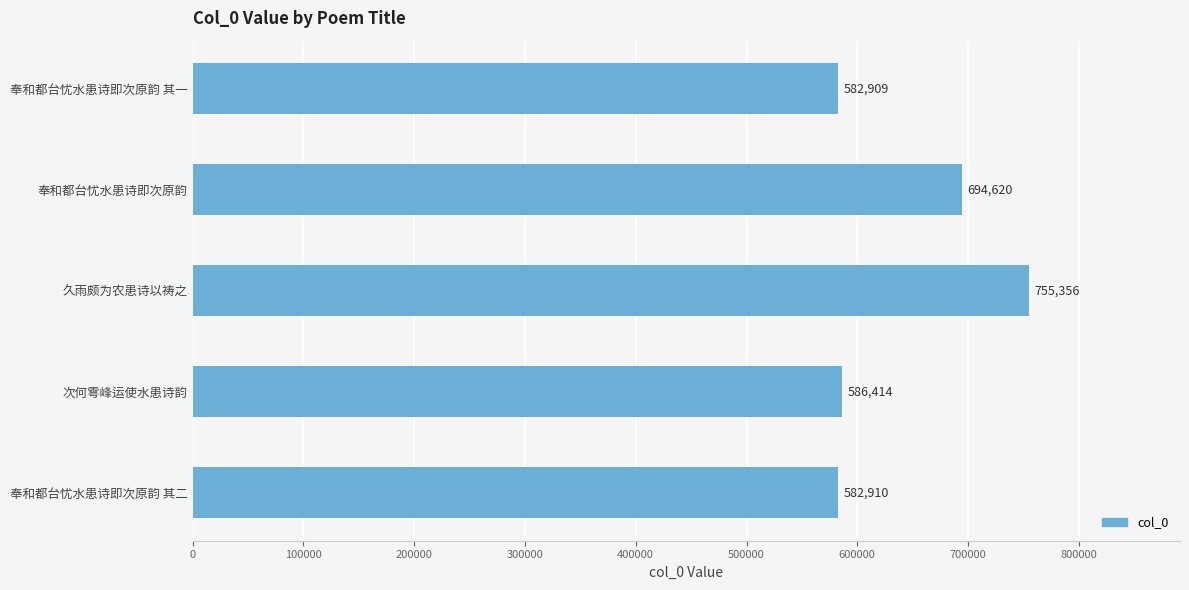

What is the average value?

640442